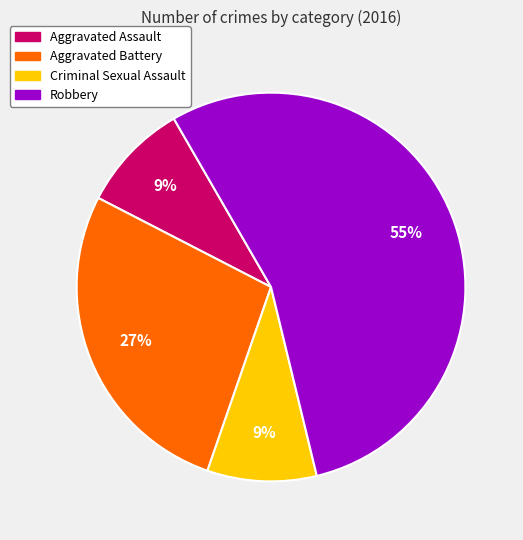

To the nearest percent, what percentage of the pie is Criminal Sexual Assault?

9%